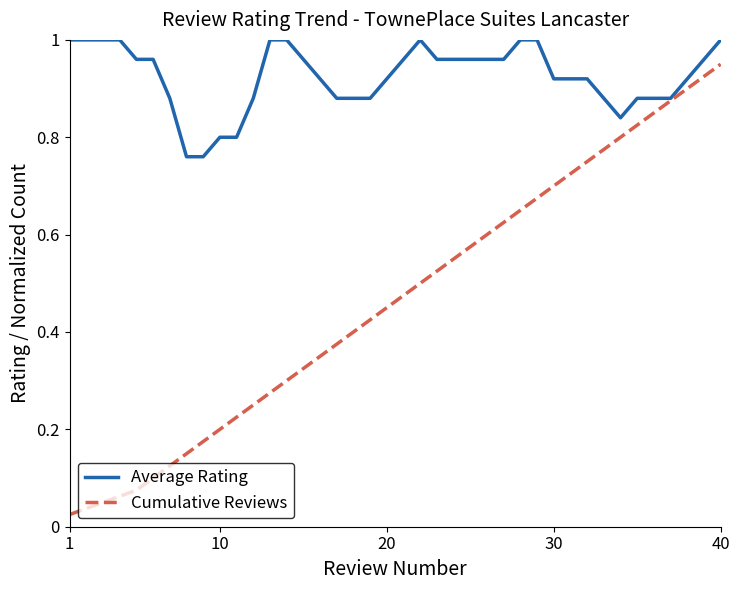

Does the chart display data point markers on the line(s)?

No